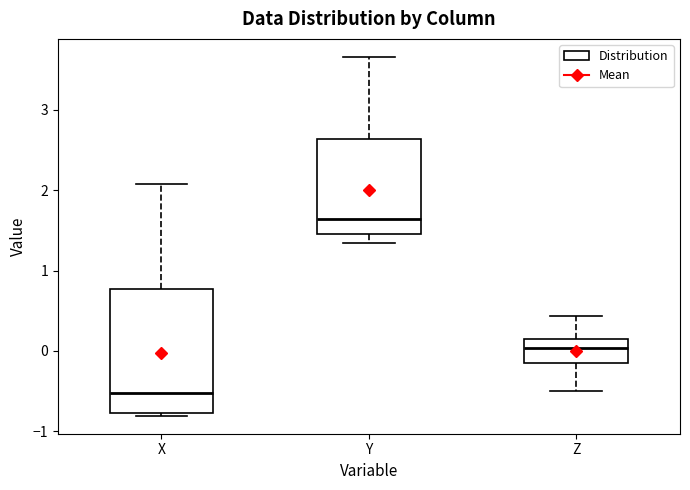

Reading left to right, read every box against the y-axis: the position of its median line, the range the box covers, and the ends of its whiskers. The values are not printed on the chart, so give them approximately, as read against the axis.

X: median -0.5, box -0.8 to 0.8, whiskers -0.8 to 2.1
Y: median 1.6, box 1.5 to 2.6, whiskers 1.3 to 3.7
Z: median 0.0, box -0.1 to 0.1, whiskers -0.5 to 0.4